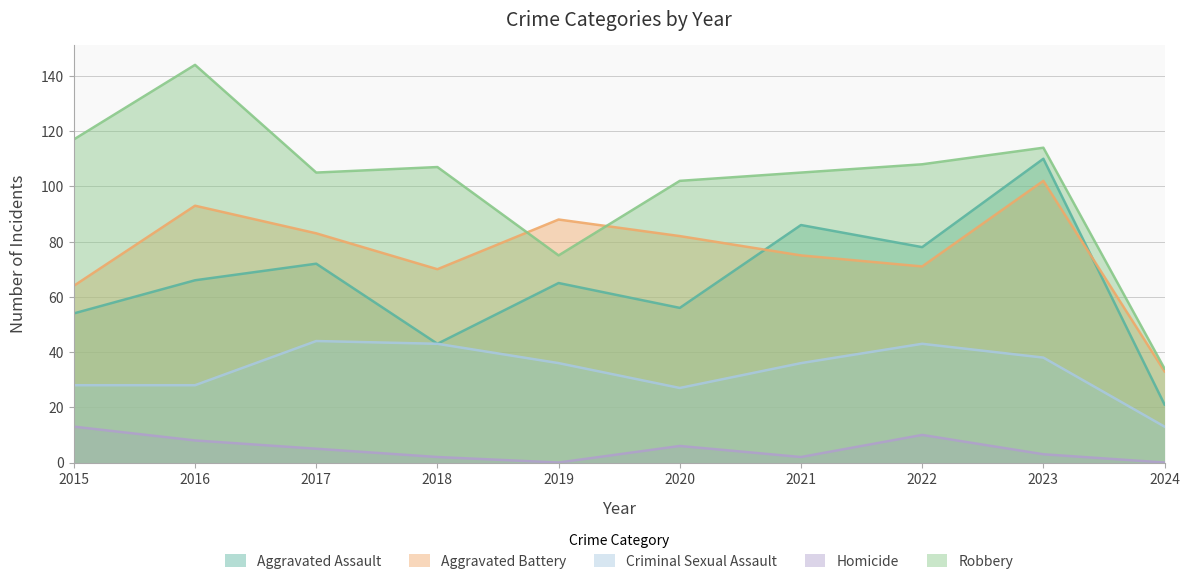

The Criminal Sexual Assault series shows 44 at 2017. True or false?

True